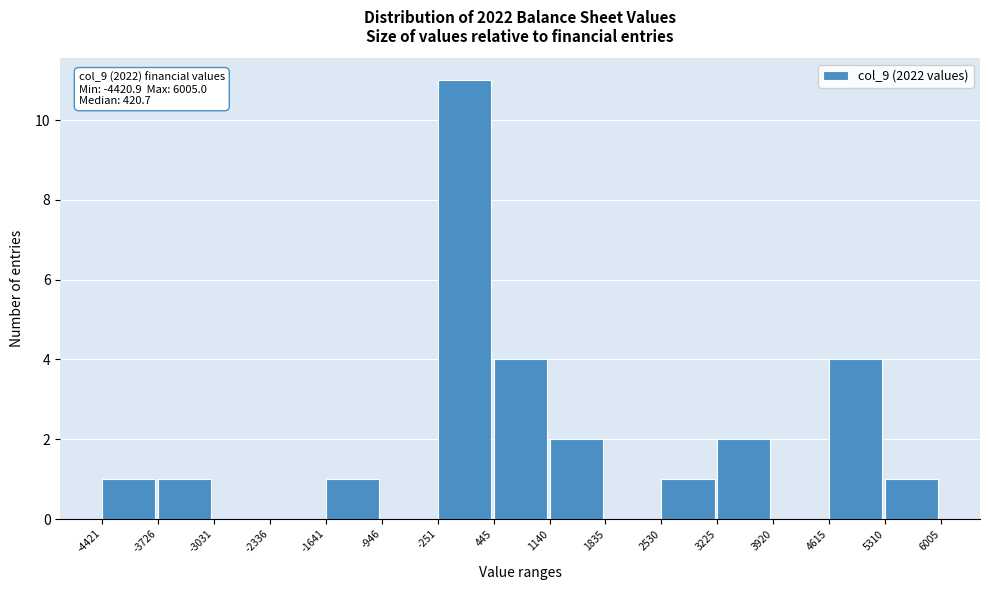

Over which range of the x-axis is the bar tallest?

-251 to 445